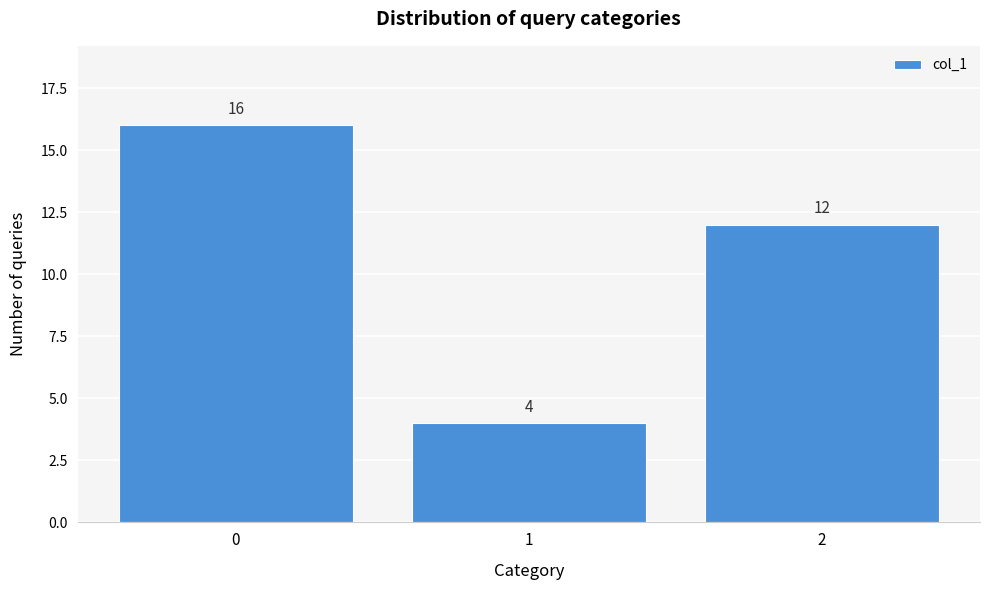

Reading left to right, list all the values displayed in this chart.

16	4	12